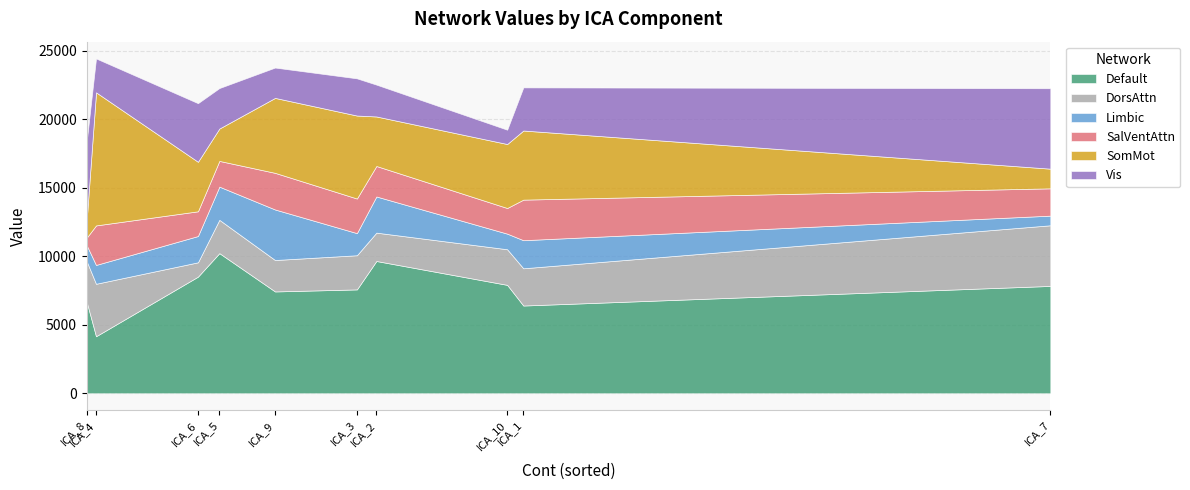

What is the maximum value shown in the chart?

10226